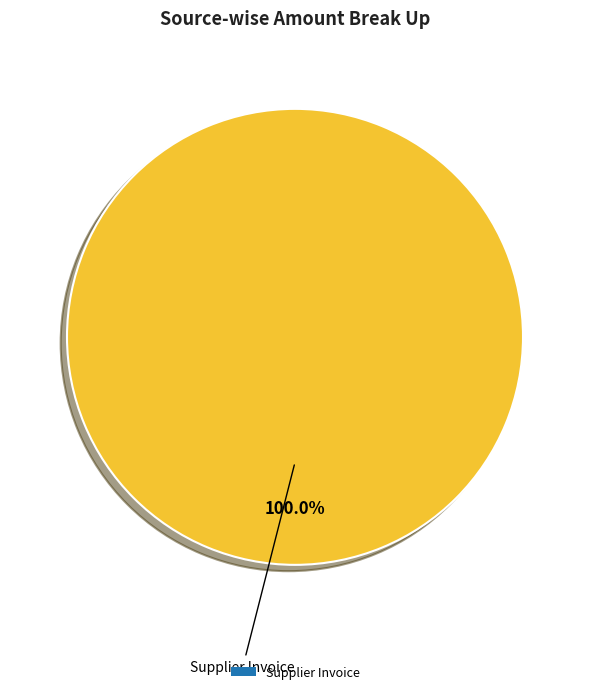

Which category accounts for the majority?

Supplier Invoice